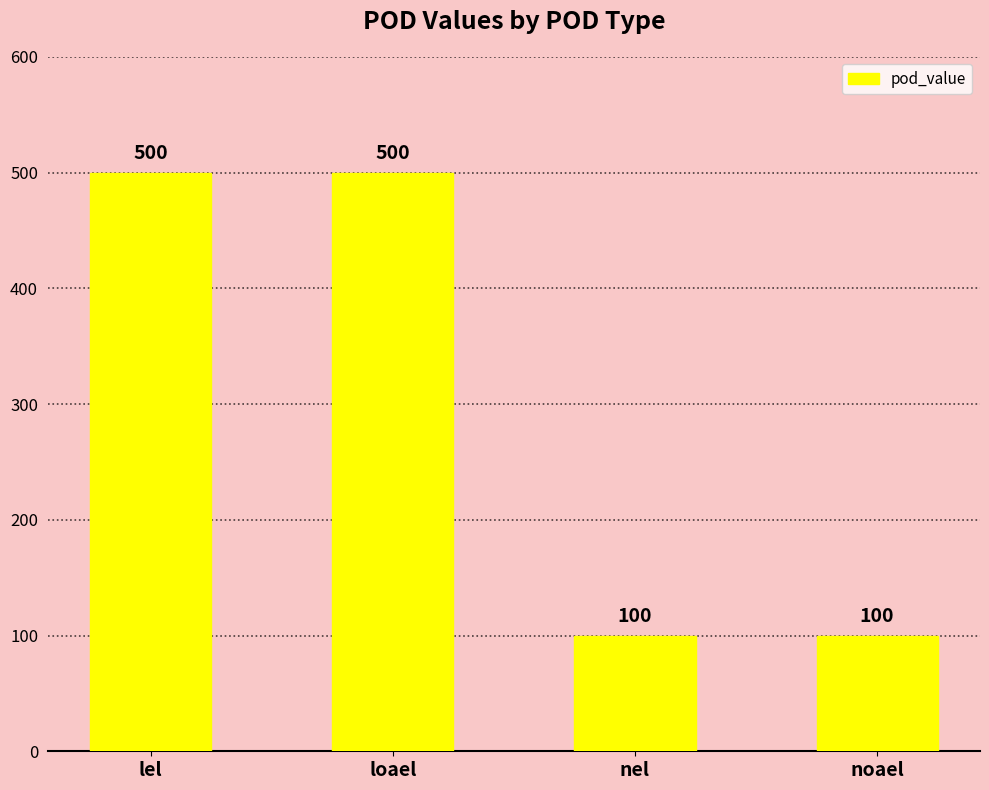

What is the label of the 3rd bar from the right?

loael